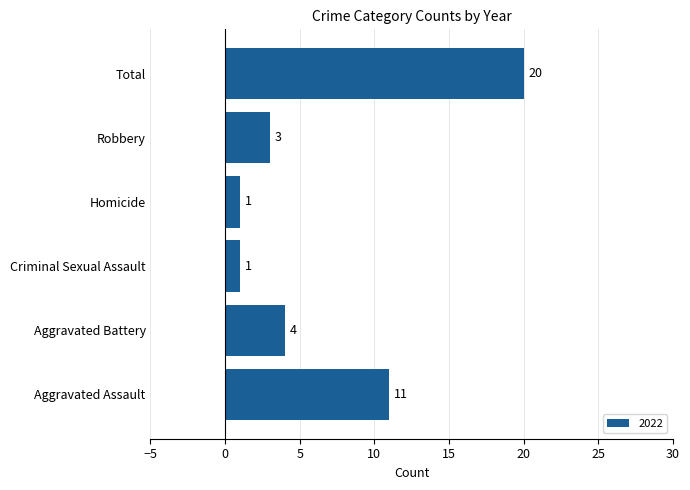

What is the sum of all values?

40